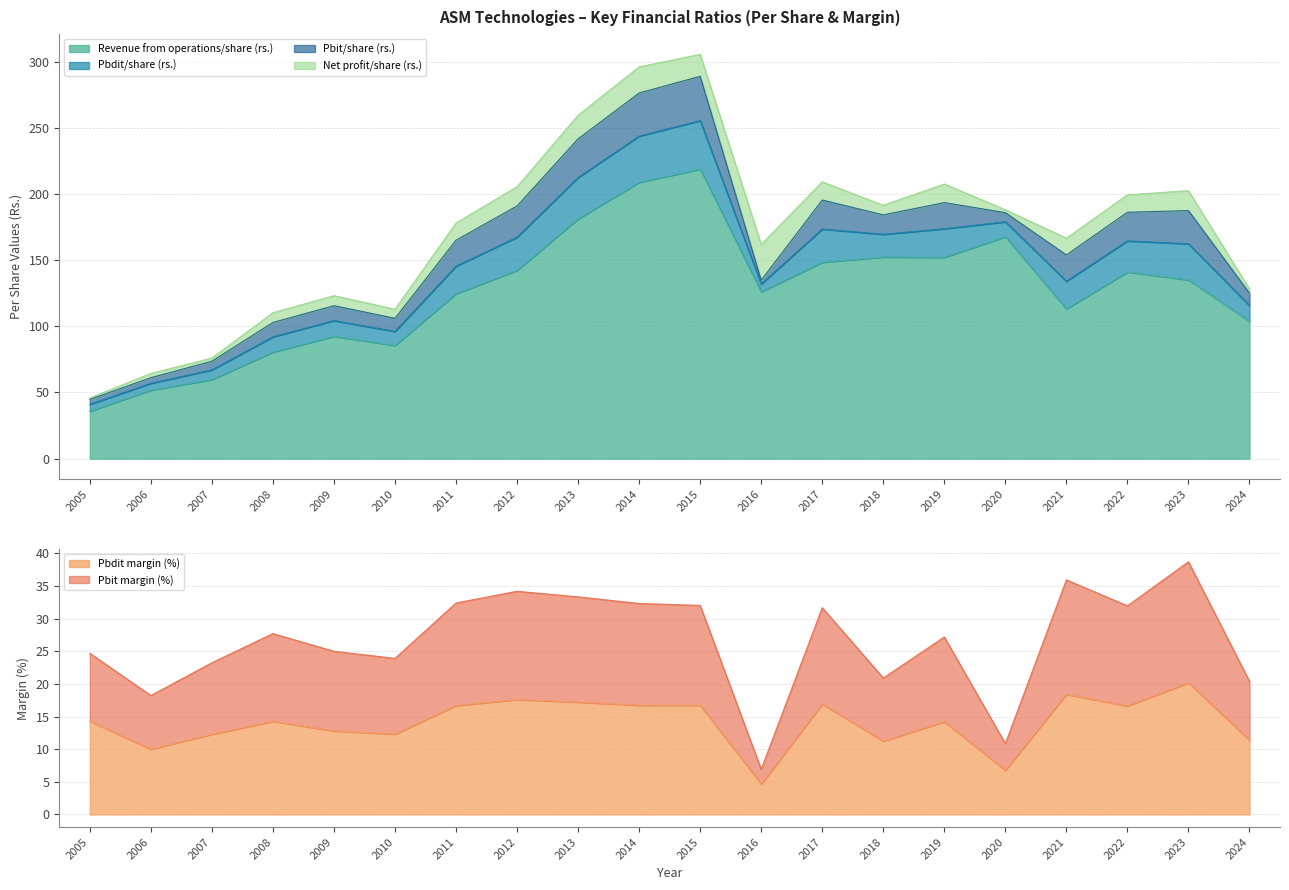

What is the difference between the highest and lowest values at 2009?

79.6